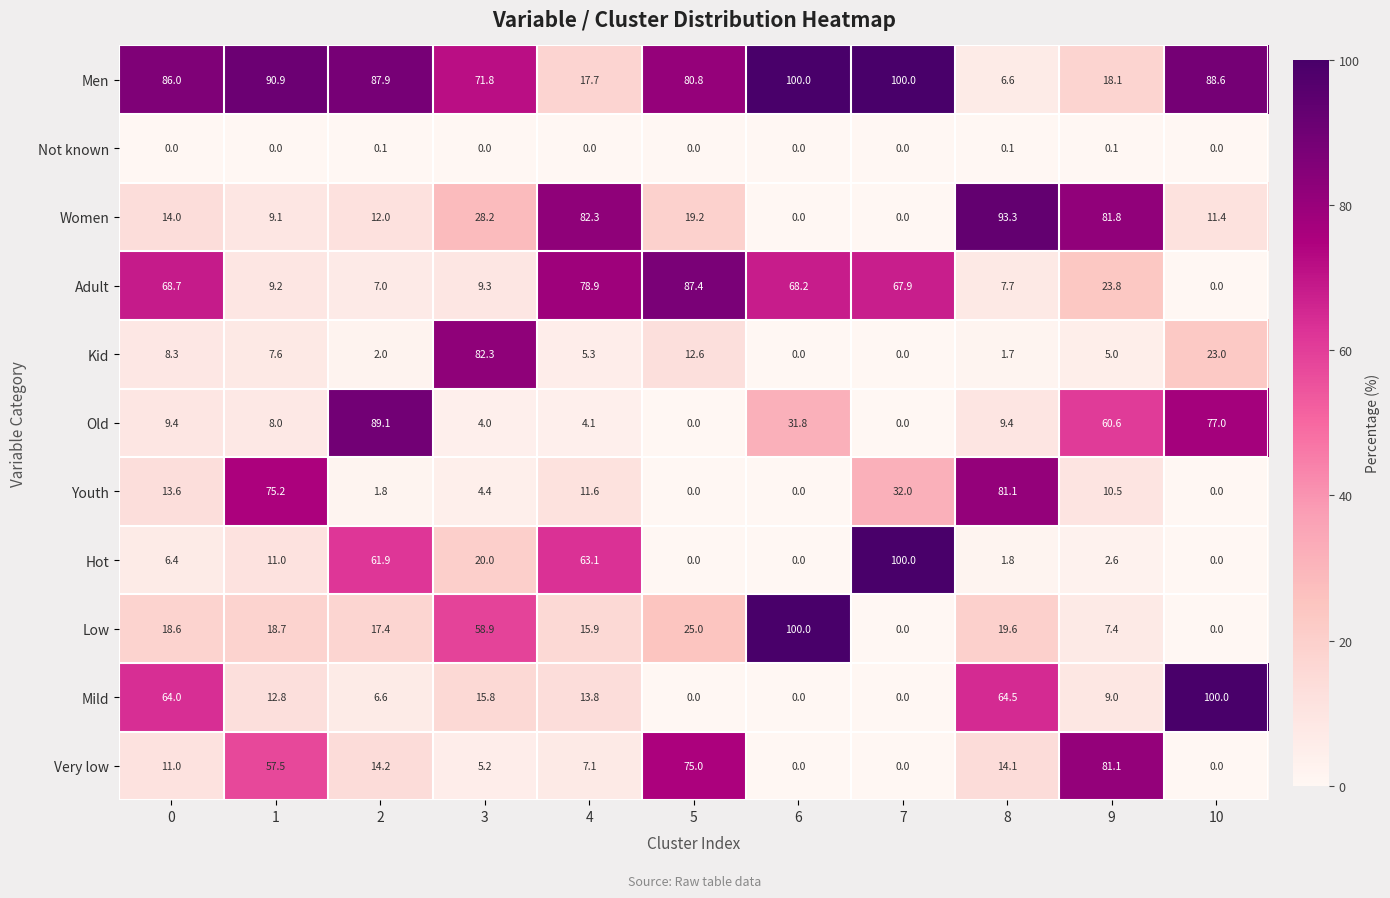

True or false: Youth has a value of 56.3 at 7.

False